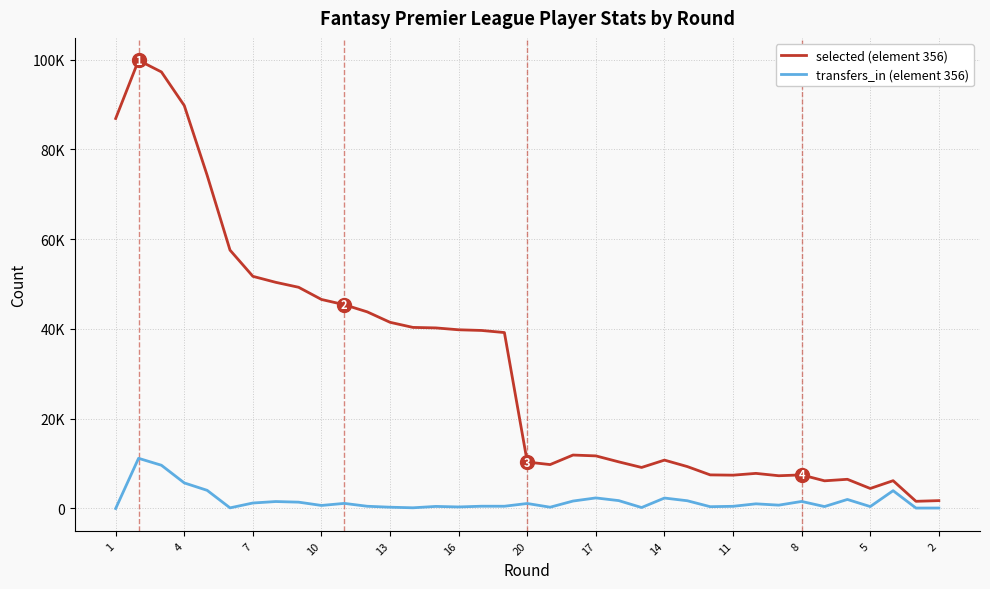

Which category has the lowest value in the transfers_in (element 356) series?

1